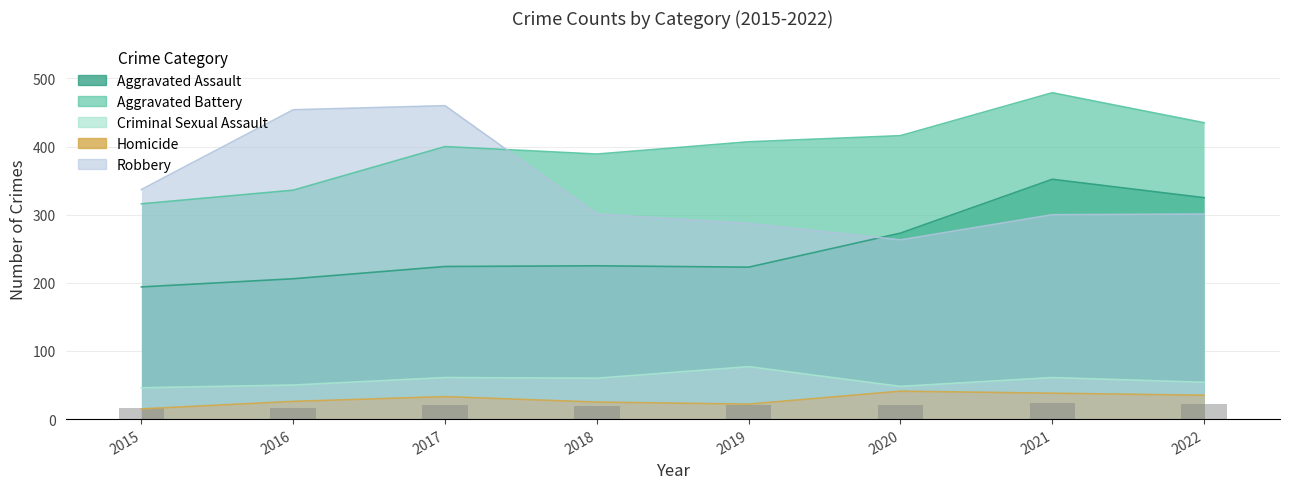

Between 2022 and 2021, which is larger?

2021